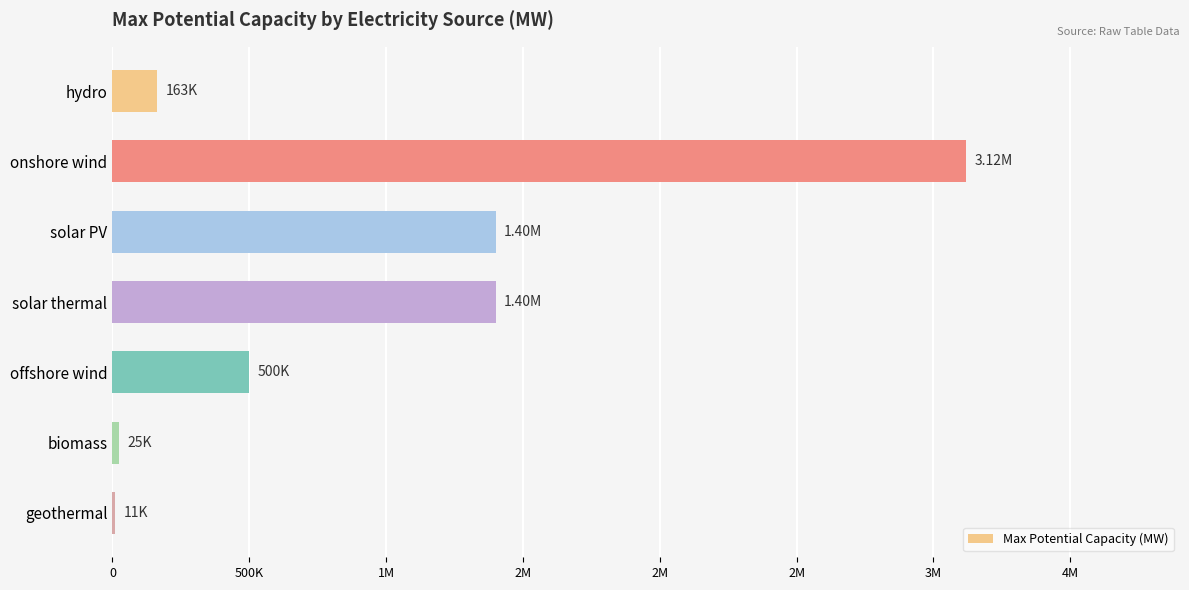

Are the bars horizontal?

Yes